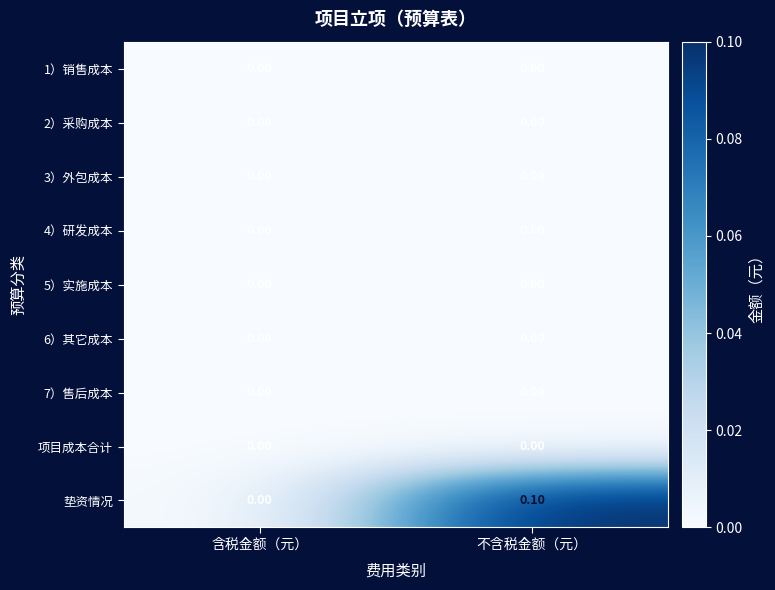

At which category does the chart reach its peak across all series?

不含税金额（元）